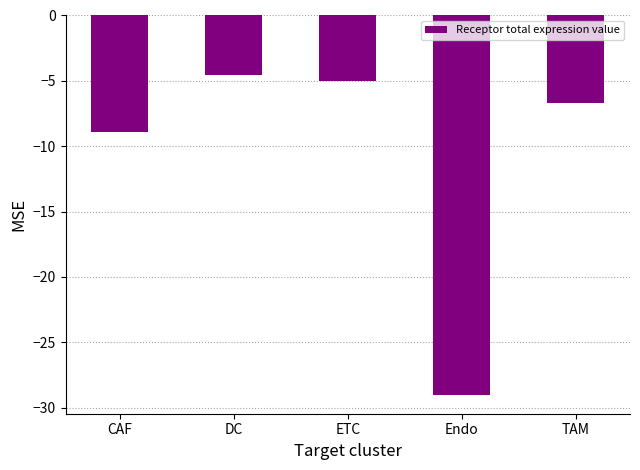

At which label is the value closest to -16?

CAF